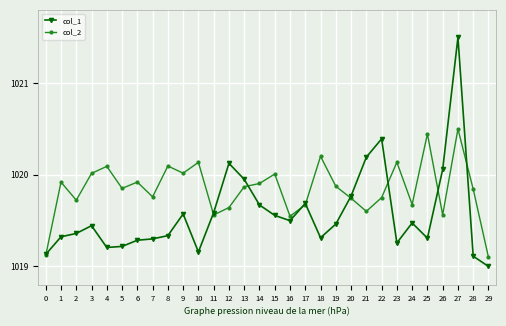

How many data points does each series have?

30